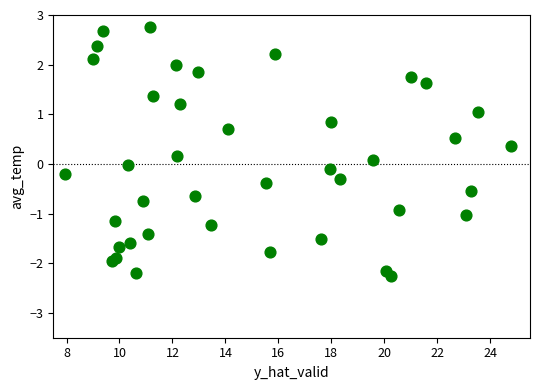

What is the range of Y values (max minus min)?

5.0